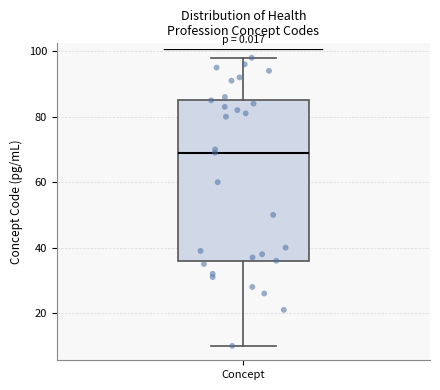

Read this box plot against the y-axis: the position of the median line, the range covered by the box, and the ends of both whiskers. The values are not printed on the chart, so give them approximately, as read against the axis.

median 70, box 36 to 86, whiskers 10 to 98